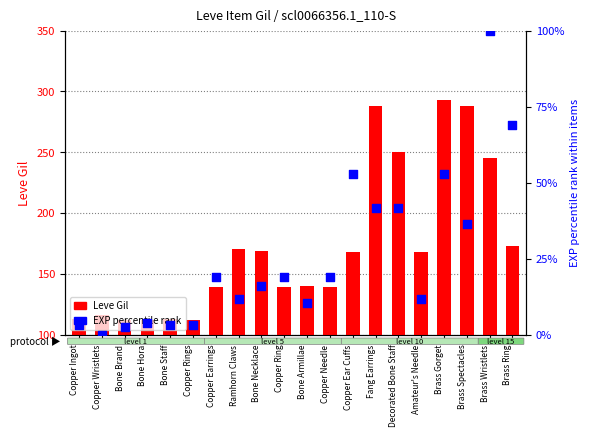

Which series has the largest total across all categories?

Leve Gil